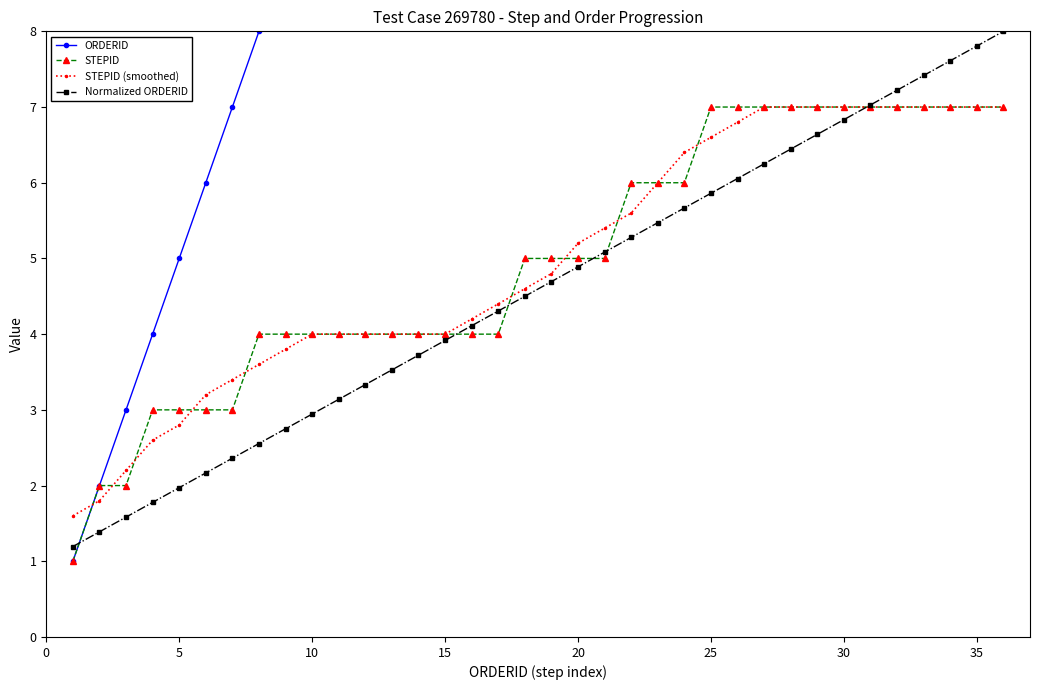

What is the lowest value of the STEPID (smoothed) series?

1.6